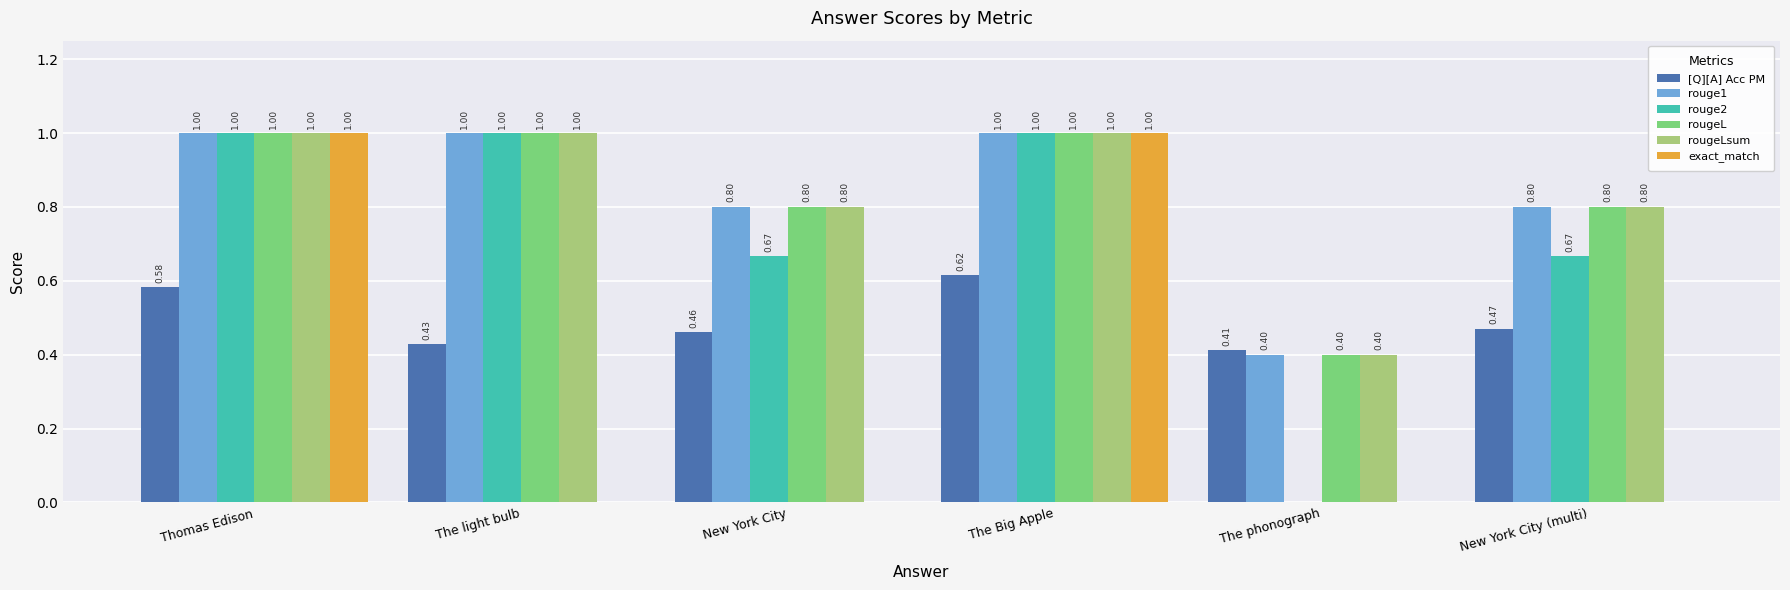

How many exact_match values are between 0 and 1?

6